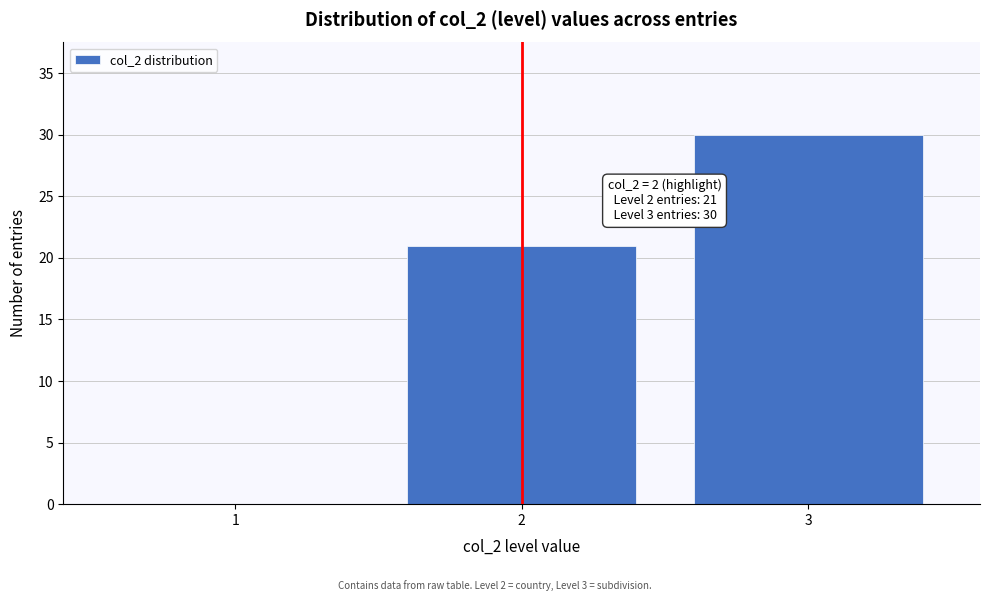

Reading left to right, what are all the values shown in this chart?

1=0	2=21	3=30